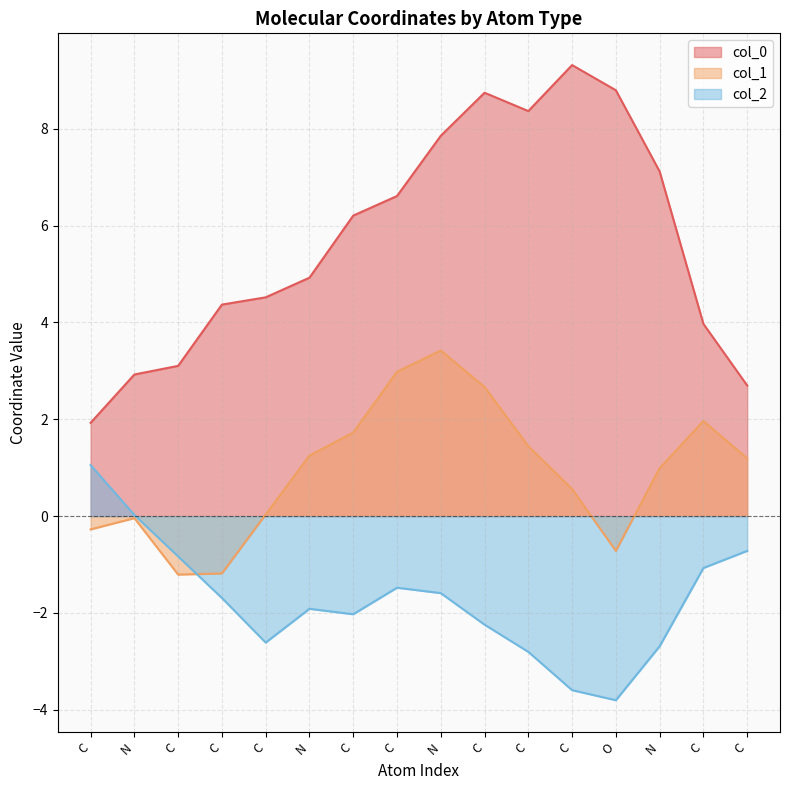

Is it true that col_1 equals 0.6 at C?

True